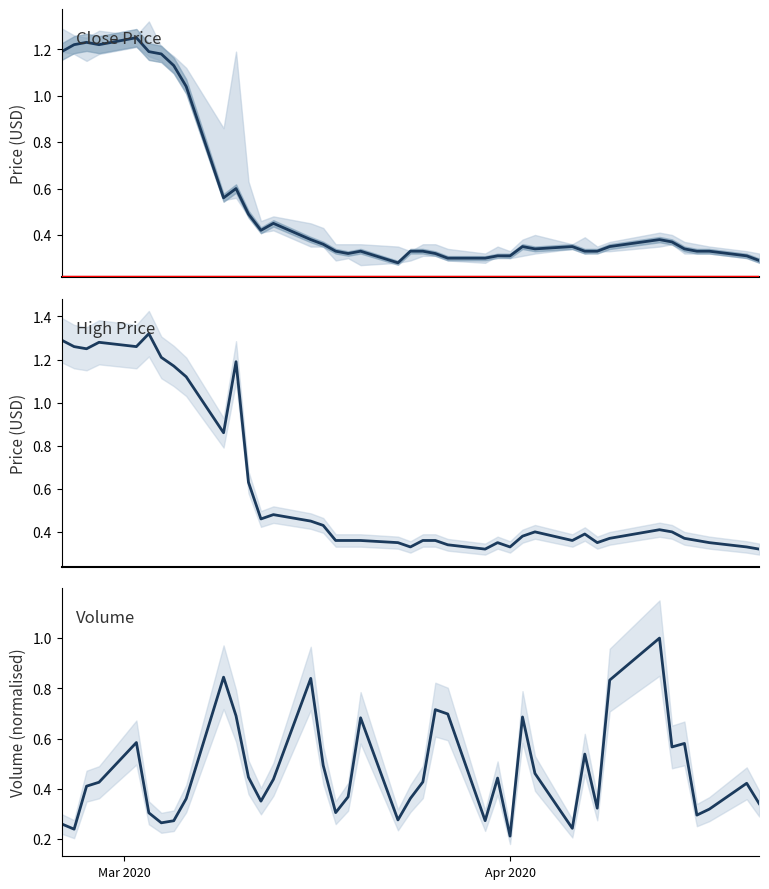

List the series in order of their peak value, lowest first.

Volume (normalised), Close, High